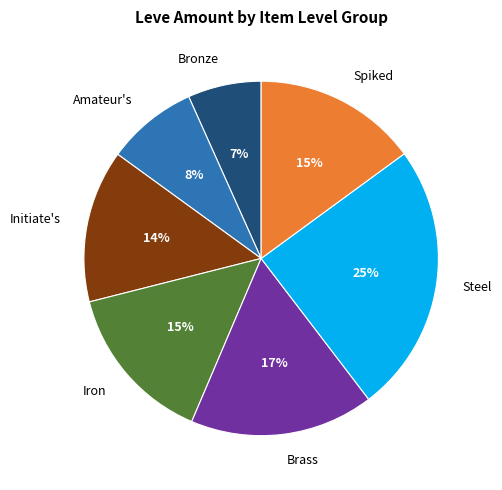

Is the sum of Iron and Amateur's greater than half?

No